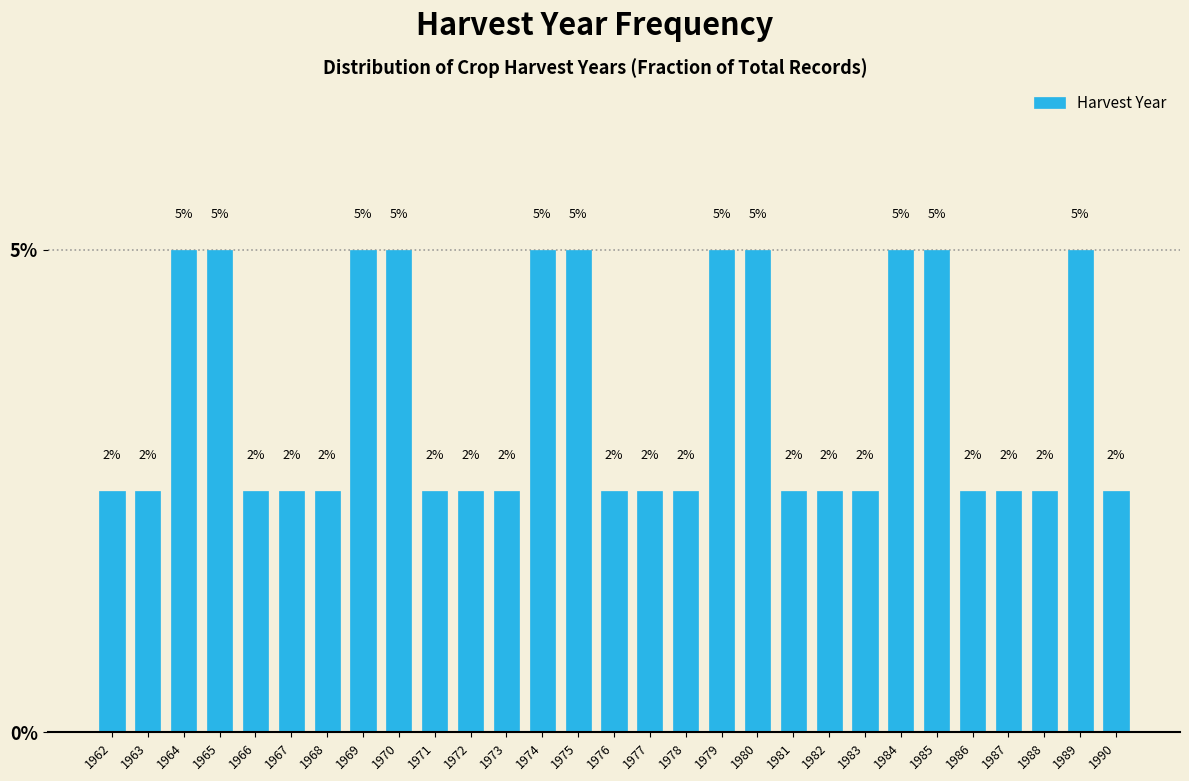

How many bars are there in total?

29